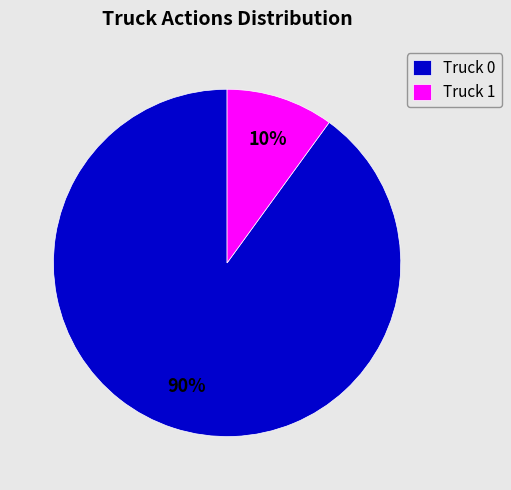

Rank the categories by value from highest to lowest.

Truck 0, Truck 1